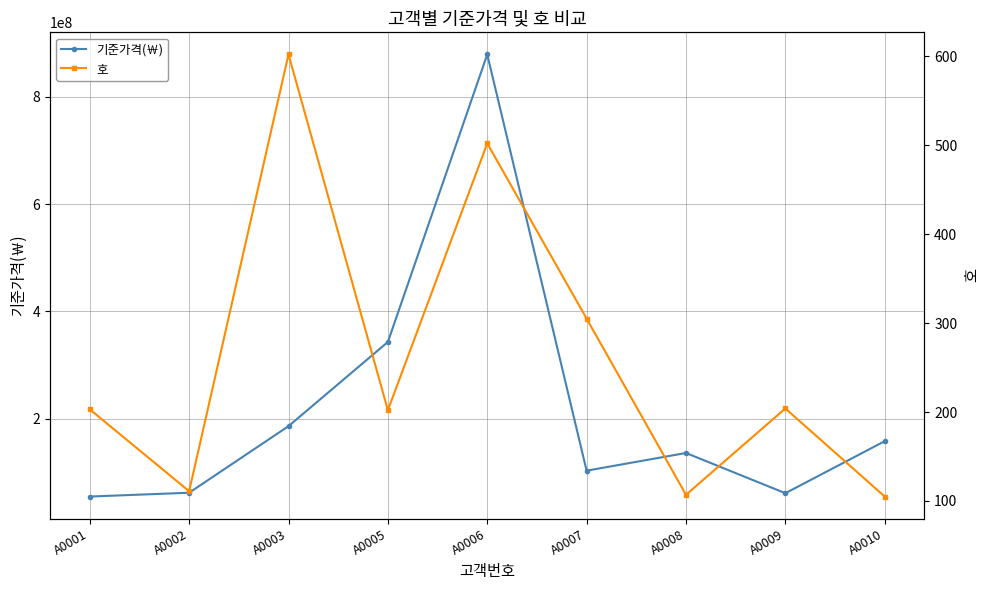

What are all the series names shown in the legend?

기준가격(￦), 호